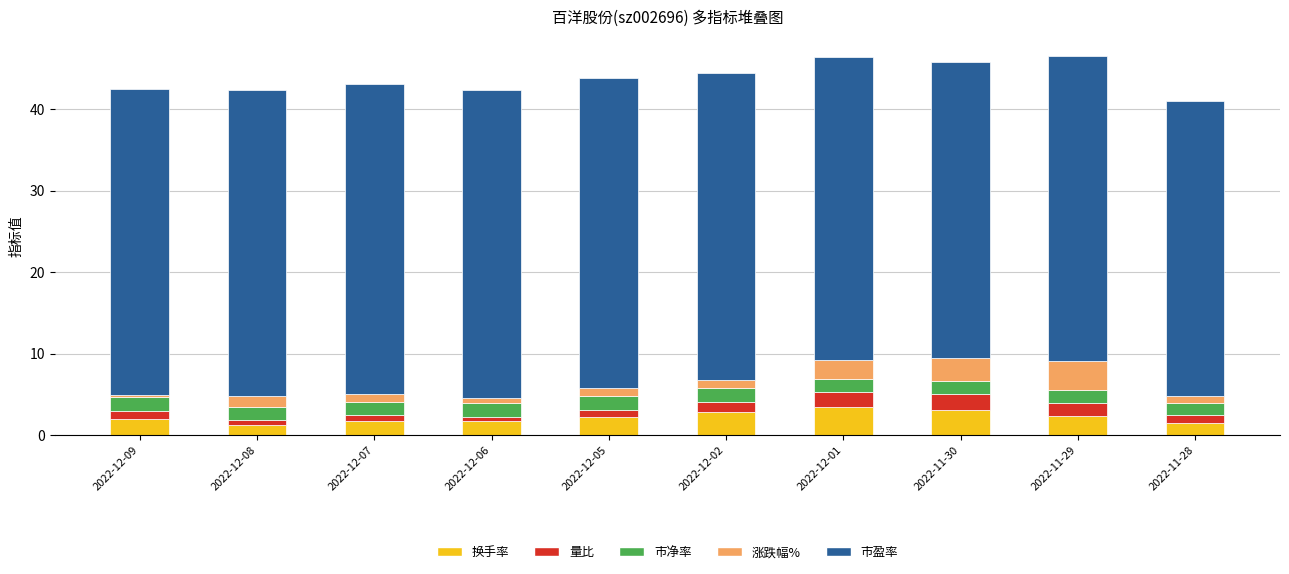

The value of 换手率 at 2022-12-08 is 1.3. True or false?

True